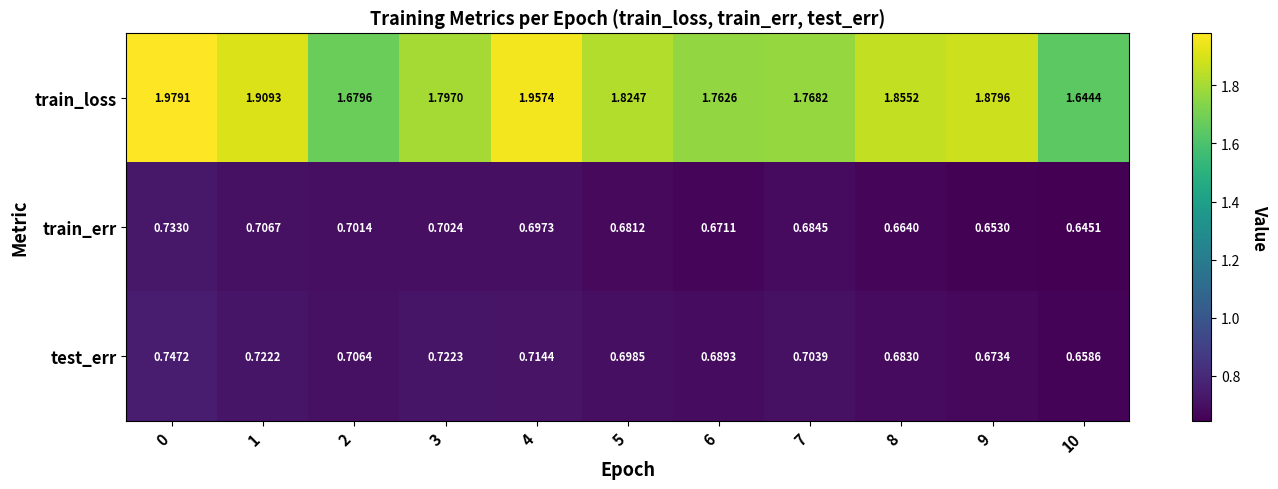

Which series has the largest total across all categories?

train_loss